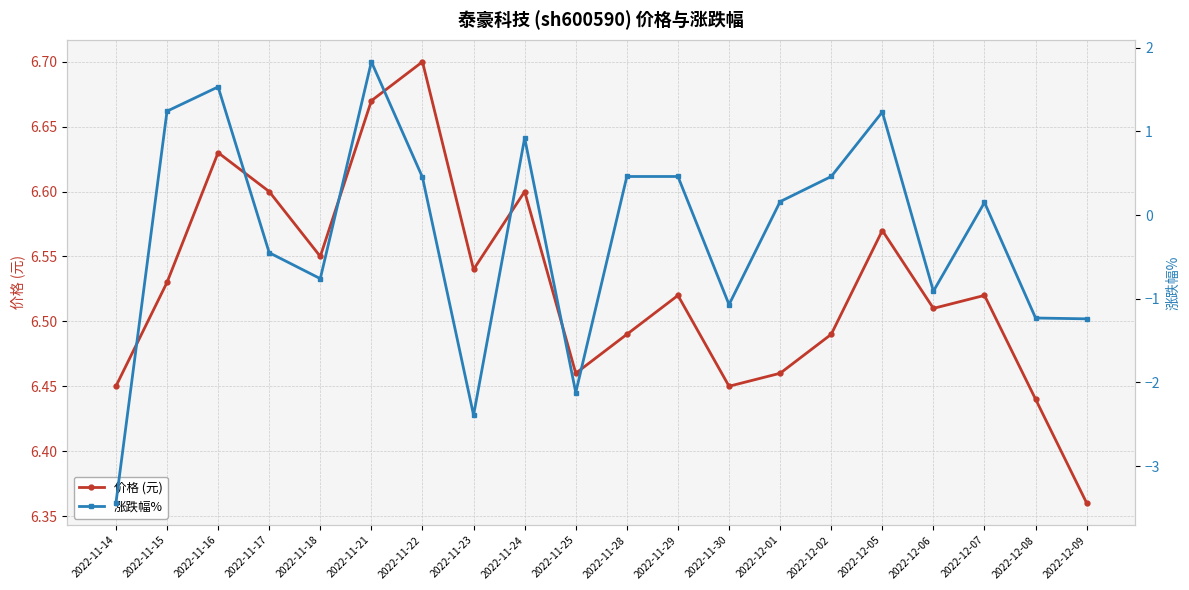

What position from the left is 2022-11-21?

6